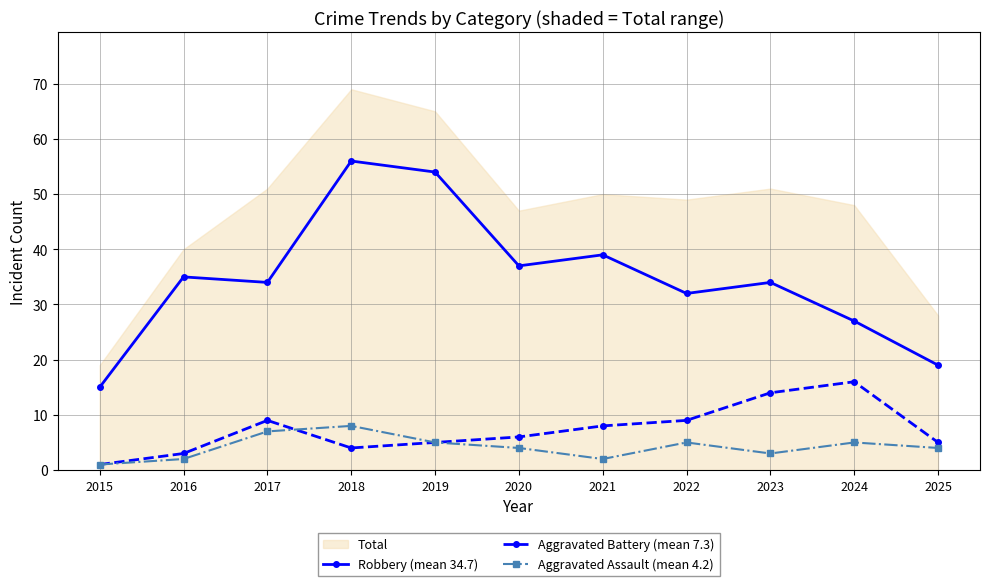

Which label corresponds to the smallest value in the chart?

2015